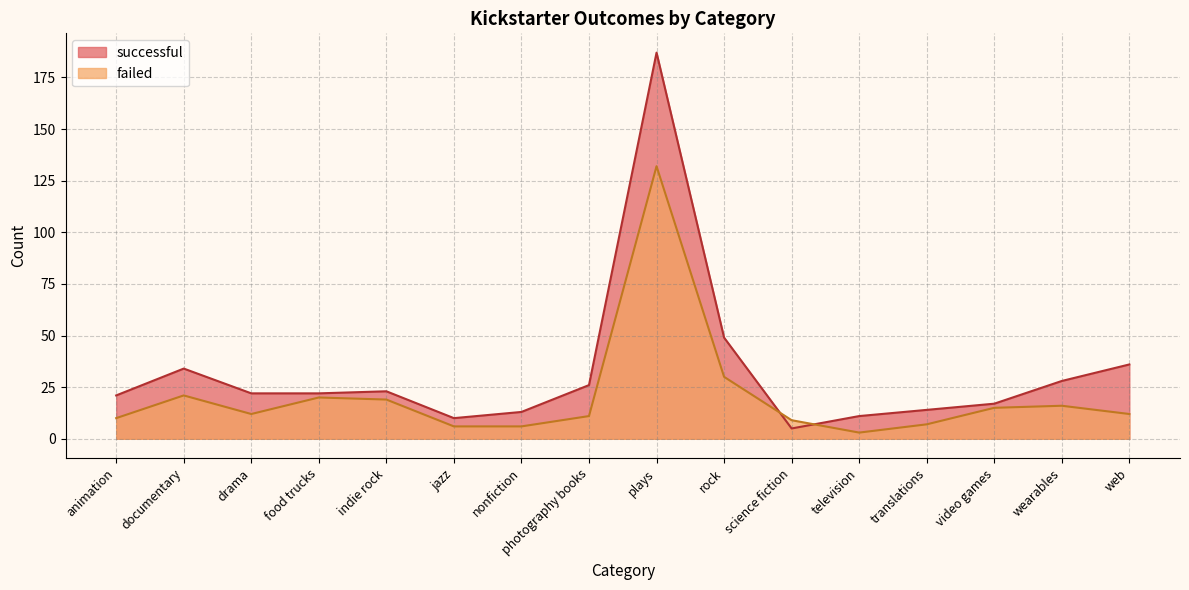

At how many categories does at least one series exceed 157?

1